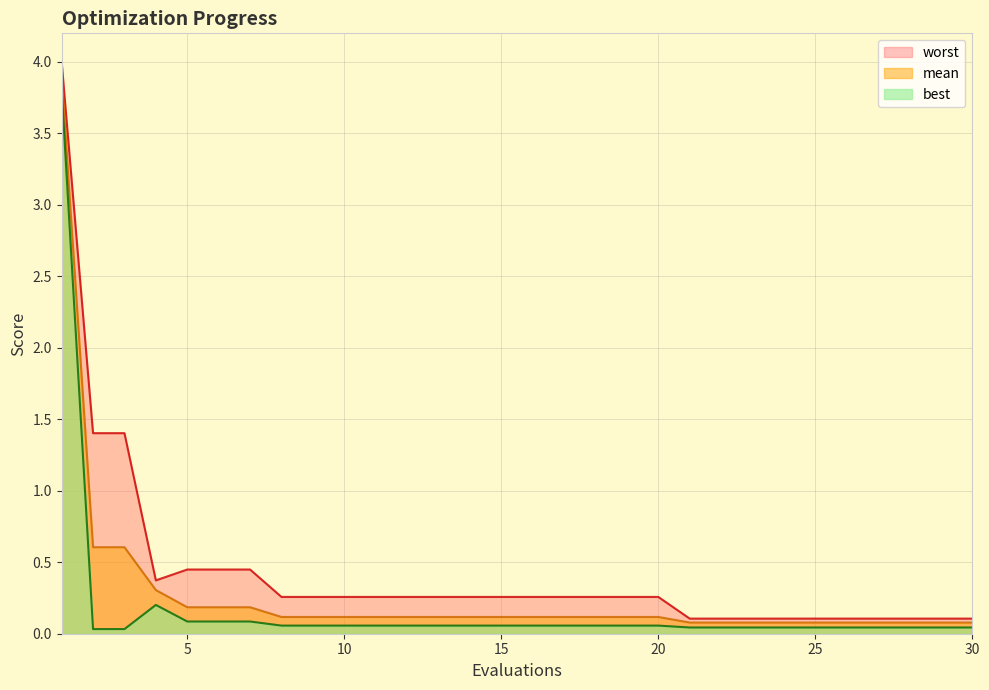

At 26, list the series in order from largest to smallest.

worst, mean, best